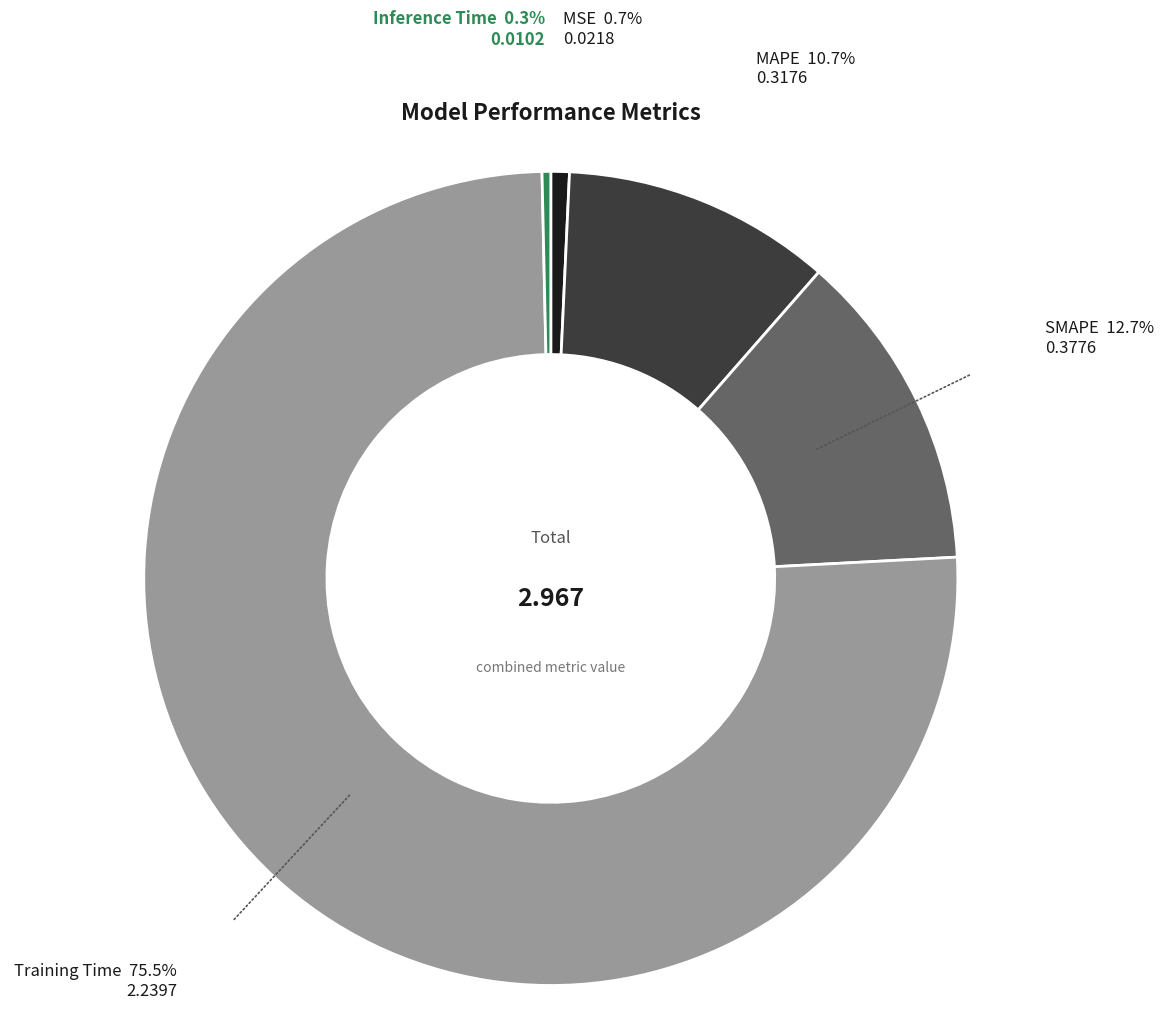

Which slice is the largest?

Training Time